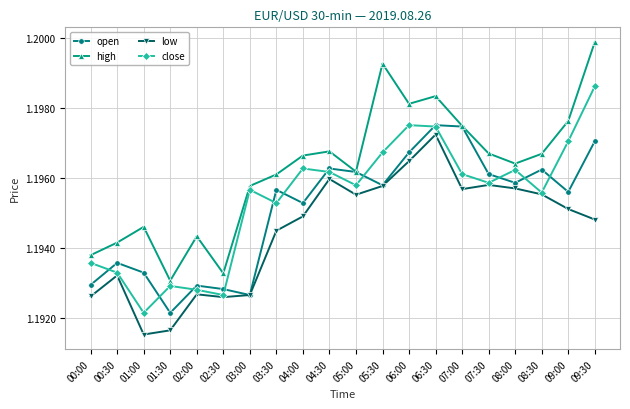

True or false: high and low intersect in this chart.

False